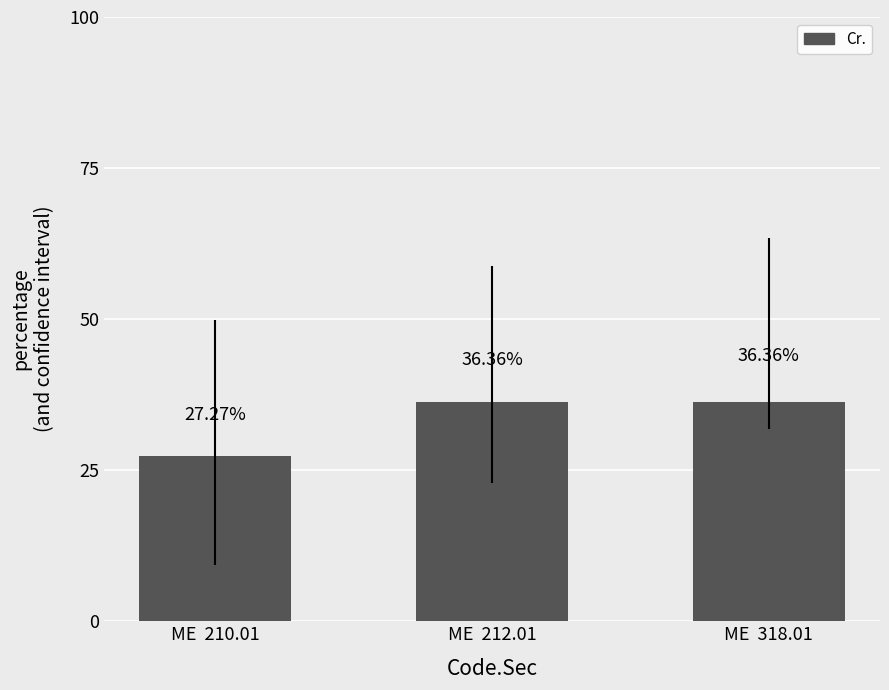

What is the sum of the values at ME  210.01 and ME  212.01?

63.6